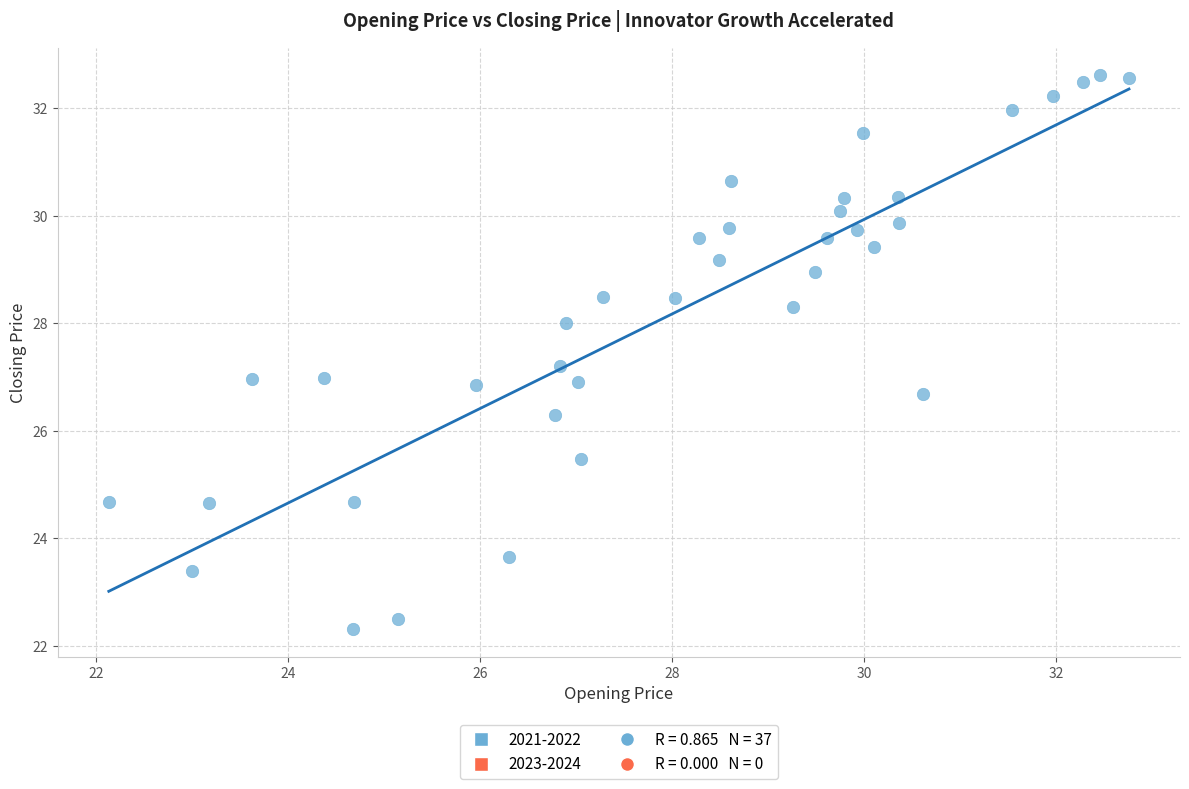

What is the range of X values (max minus min)?

10.6